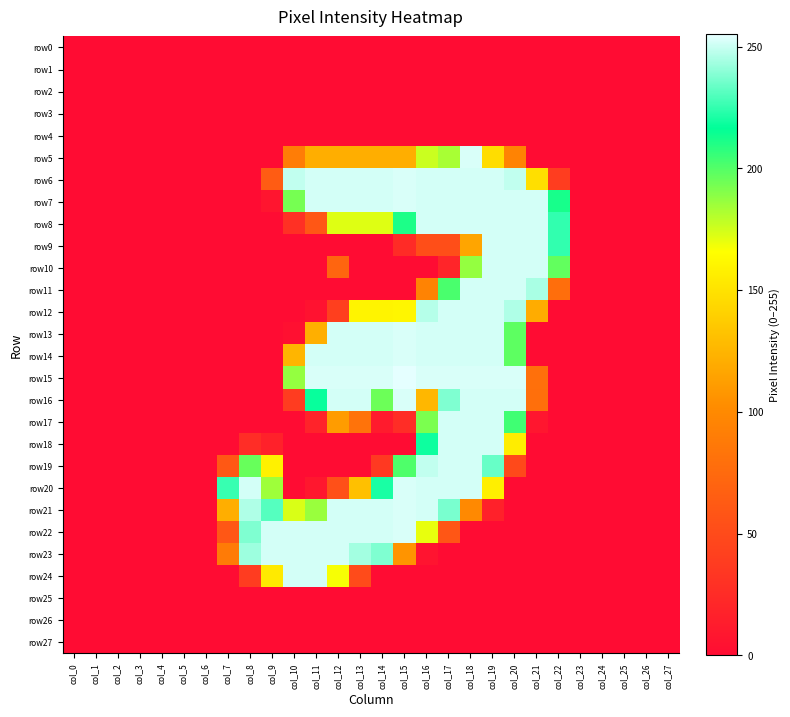

Reading left to right, what are all the values shown in this chart?

row0: col_0=0	col_1=0	col_2=0	col_3=0	col_4=0	col_5=0	col_6=0	col_7=0	col_8=0	col_9=0	col_10=0	col_11=0	col_12=0	col_13=0	col_14=0	col_15=0	col_16=0	col_17=0	col_18=0	col_19=0	col_20=0	col_21=0	col_22=0	col_23=0	col_24=0	col_25=0	col_26=0	col_27=0
row1: col_0=0	col_1=0	col_2=0	col_3=0	col_4=0	col_5=0	col_6=0	col_7=0	col_8=0	col_9=0	col_10=0	col_11=0	col_12=0	col_13=0	col_14=0	col_15=0	col_16=0	col_17=0	col_18=0	col_19=0	col_20=0	col_21=0	col_22=0	col_23=0	col_24=0	col_25=0	col_26=0	col_27=0
row2: col_0=0	col_1=0	col_2=0	col_3=0	col_4=0	col_5=0	col_6=0	col_7=0	col_8=0	col_9=0	col_10=0	col_11=0	col_12=0	col_13=0	col_14=0	col_15=0	col_16=0	col_17=0	col_18=0	col_19=0	col_20=0	col_21=0	col_22=0	col_23=0	col_24=0	col_25=0	col_26=0	col_27=0
row3: col_0=0	col_1=0	col_2=0	col_3=0	col_4=0	col_5=0	col_6=0	col_7=0	col_8=0	col_9=0	col_10=0	col_11=0	col_12=0	col_13=0	col_14=0	col_15=0	col_16=0	col_17=0	col_18=0	col_19=0	col_20=0	col_21=0	col_22=0	col_23=0	col_24=0	col_25=0	col_26=0	col_27=0
row4: col_0=0	col_1=0	col_2=0	col_3=0	col_4=0	col_5=0	col_6=0	col_7=0	col_8=0	col_9=0	col_10=0	col_11=0	col_12=0	col_13=0	col_14=0	col_15=0	col_16=0	col_17=0	col_18=0	col_19=0	col_20=0	col_21=0	col_22=0	col_23=0	col_24=0	col_25=0	col_26=0	col_27=0
row5: col_0=0	col_1=0	col_2=0	col_3=0	col_4=0	col_5=0	col_6=0	col_7=0	col_8=0	col_9=0	col_10=90	col_11=121	col_12=121	col_13=121	col_14=121	col_15=121	col_16=176	col_17=183	col_18=253	col_19=147	col_20=95	col_21=0	col_22=0	col_23=0	col_24=0	col_25=0	col_26=0	col_27=0
row6: col_0=0	col_1=0	col_2=0	col_3=0	col_4=0	col_5=0	col_6=0	col_7=0	col_8=0	col_9=64	col_10=249	col_11=252	col_12=252	col_13=252	col_14=252	col_15=253	col_16=252	col_17=252	col_18=252	col_19=252	col_20=249	col_21=148	col_22=39	col_23=0	col_24=0	col_25=0	col_26=0	col_27=0
row7: col_0=0	col_1=0	col_2=0	col_3=0	col_4=0	col_5=0	col_6=0	col_7=0	col_8=0	col_9=7	col_10=193	col_11=252	col_12=252	col_13=252	col_14=252	col_15=253	col_16=252	col_17=252	col_18=252	col_19=252	col_20=252	col_21=252	col_22=212	col_23=0	col_24=0	col_25=0	col_26=0	col_27=0
row8: col_0=0	col_1=0	col_2=0	col_3=0	col_4=0	col_5=0	col_6=0	col_7=0	col_8=0	col_9=0	col_10=29	col_11=60	col_12=172	col_13=172	col_14=172	col_15=211	col_16=252	col_17=252	col_18=252	col_19=252	col_20=252	col_21=252	col_22=225	col_23=0	col_24=0	col_25=0	col_26=0	col_27=0
row9: col_0=0	col_1=0	col_2=0	col_3=0	col_4=0	col_5=0	col_6=0	col_7=0	col_8=0	col_9=0	col_10=0	col_11=0	col_12=0	col_13=0	col_14=0	col_15=25	col_16=53	col_17=53	col_18=116	col_19=252	col_20=252	col_21=252	col_22=225	col_23=0	col_24=0	col_25=0	col_26=0	col_27=0
row10: col_0=0	col_1=0	col_2=0	col_3=0	col_4=0	col_5=0	col_6=0	col_7=0	col_8=0	col_9=0	col_10=0	col_11=0	col_12=71	col_13=0	col_14=0	col_15=0	col_16=0	col_17=20	col_18=187	col_19=252	col_20=252	col_21=252	col_22=197	col_23=0	col_24=0	col_25=0	col_26=0	col_27=0
row11: col_0=0	col_1=0	col_2=0	col_3=0	col_4=0	col_5=0	col_6=0	col_7=0	col_8=0	col_9=0	col_10=0	col_11=0	col_12=0	col_13=0	col_14=0	col_15=0	col_16=95	col_17=202	col_18=252	col_19=252	col_20=252	col_21=245	col_22=78	col_23=0	col_24=0	col_25=0	col_26=0	col_27=0
row12: col_0=0	col_1=0	col_2=0	col_3=0	col_4=0	col_5=0	col_6=0	col_7=0	col_8=0	col_9=0	col_10=0	col_11=5	col_12=41	col_13=160	col_14=160	col_15=161	col_16=247	col_17=252	col_18=252	col_19=252	col_20=246	col_21=120	col_22=0	col_23=0	col_24=0	col_25=0	col_26=0	col_27=0
row13: col_0=0	col_1=0	col_2=0	col_3=0	col_4=0	col_5=0	col_6=0	col_7=0	col_8=0	col_9=0	col_10=3	col_11=122	col_12=252	col_13=252	col_14=252	col_15=253	col_16=252	col_17=252	col_18=252	col_19=252	col_20=198	col_21=0	col_22=0	col_23=0	col_24=0	col_25=0	col_26=0	col_27=0
row14: col_0=0	col_1=0	col_2=0	col_3=0	col_4=0	col_5=0	col_6=0	col_7=0	col_8=0	col_9=0	col_10=125	col_11=252	col_12=252	col_13=252	col_14=252	col_15=253	col_16=252	col_17=252	col_18=252	col_19=252	col_20=198	col_21=0	col_22=0	col_23=0	col_24=0	col_25=0	col_26=0	col_27=0
row15: col_0=0	col_1=0	col_2=0	col_3=0	col_4=0	col_5=0	col_6=0	col_7=0	col_8=0	col_9=0	col_10=187	col_11=253	col_12=253	col_13=253	col_14=253	col_15=255	col_16=253	col_17=253	col_18=253	col_19=253	col_20=253	col_21=80	col_22=0	col_23=0	col_24=0	col_25=0	col_26=0	col_27=0
row16: col_0=0	col_1=0	col_2=0	col_3=0	col_4=0	col_5=0	col_6=0	col_7=0	col_8=0	col_9=0	col_10=38	col_11=218	col_12=252	col_13=252	col_14=195	col_15=253	col_16=126	col_17=238	col_18=252	col_19=252	col_20=252	col_21=79	col_22=0	col_23=0	col_24=0	col_25=0	col_26=0	col_27=0
row17: col_0=0	col_1=0	col_2=0	col_3=0	col_4=0	col_5=0	col_6=0	col_7=0	col_8=0	col_9=0	col_10=0	col_11=18	col_12=111	col_13=82	col_14=12	col_15=26	col_16=192	col_17=252	col_18=252	col_19=252	col_20=204	col_21=8	col_22=0	col_23=0	col_24=0	col_25=0	col_26=0	col_27=0
row18: col_0=0	col_1=0	col_2=0	col_3=0	col_4=0	col_5=0	col_6=0	col_7=0	col_8=26	col_9=17	col_10=0	col_11=0	col_12=0	col_13=0	col_14=0	col_15=0	col_16=219	col_17=252	col_18=252	col_19=252	col_20=156	col_21=0	col_22=0	col_23=0	col_24=0	col_25=0	col_26=0	col_27=0
row19: col_0=0	col_1=0	col_2=0	col_3=0	col_4=0	col_5=0	col_6=0	col_7=61	col_8=196	col_9=158	col_10=0	col_11=0	col_12=0	col_13=0	col_14=36	col_15=201	col_16=249	col_17=252	col_18=252	col_19=234	col_20=49	col_21=0	col_22=0	col_23=0	col_24=0	col_25=0	col_26=0	col_27=0
row20: col_0=0	col_1=0	col_2=0	col_3=0	col_4=0	col_5=0	col_6=0	col_7=226	col_8=252	col_9=185	col_10=0	col_11=9	col_12=54	col_13=131	col_14=221	col_15=253	col_16=252	col_17=252	col_18=252	col_19=157	col_20=0	col_21=0	col_22=0	col_23=0	col_24=0	col_25=0	col_26=0	col_27=0
row21: col_0=0	col_1=0	col_2=0	col_3=0	col_4=0	col_5=0	col_6=0	col_7=121	col_8=246	col_9=231	col_10=173	col_11=186	col_12=252	col_13=252	col_14=252	col_15=253	col_16=252	col_17=237	col_18=100	col_19=17	col_20=0	col_21=0	col_22=0	col_23=0	col_24=0	col_25=0	col_26=0	col_27=0
row22: col_0=0	col_1=0	col_2=0	col_3=0	col_4=0	col_5=0	col_6=0	col_7=60	col_8=238	col_9=252	col_10=252	col_11=252	col_12=252	col_13=252	col_14=252	col_15=253	col_16=170	col_17=59	col_18=0	col_19=0	col_20=0	col_21=0	col_22=0	col_23=0	col_24=0	col_25=0	col_26=0	col_27=0
row23: col_0=0	col_1=0	col_2=0	col_3=0	col_4=0	col_5=0	col_6=0	col_7=89	col_8=243	col_9=252	col_10=252	col_11=252	col_12=252	col_13=244	col_14=238	col_15=107	col_16=6	col_17=0	col_18=0	col_19=0	col_20=0	col_21=0	col_22=0	col_23=0	col_24=0	col_25=0	col_26=0	col_27=0
row24: col_0=0	col_1=0	col_2=0	col_3=0	col_4=0	col_5=0	col_6=0	col_7=0	col_8=38	col_9=154	col_10=252	col_11=252	col_12=167	col_13=50	col_14=0	col_15=0	col_16=0	col_17=0	col_18=0	col_19=0	col_20=0	col_21=0	col_22=0	col_23=0	col_24=0	col_25=0	col_26=0	col_27=0
row25: col_0=0	col_1=0	col_2=0	col_3=0	col_4=0	col_5=0	col_6=0	col_7=0	col_8=0	col_9=0	col_10=0	col_11=0	col_12=0	col_13=0	col_14=0	col_15=0	col_16=0	col_17=0	col_18=0	col_19=0	col_20=0	col_21=0	col_22=0	col_23=0	col_24=0	col_25=0	col_26=0	col_27=0
row26: col_0=0	col_1=0	col_2=0	col_3=0	col_4=0	col_5=0	col_6=0	col_7=0	col_8=0	col_9=0	col_10=0	col_11=0	col_12=0	col_13=0	col_14=0	col_15=0	col_16=0	col_17=0	col_18=0	col_19=0	col_20=0	col_21=0	col_22=0	col_23=0	col_24=0	col_25=0	col_26=0	col_27=0
row27: col_0=0	col_1=0	col_2=0	col_3=0	col_4=0	col_5=0	col_6=0	col_7=0	col_8=0	col_9=0	col_10=0	col_11=0	col_12=0	col_13=0	col_14=0	col_15=0	col_16=0	col_17=0	col_18=0	col_19=0	col_20=0	col_21=0	col_22=0	col_23=0	col_24=0	col_25=0	col_26=0	col_27=0